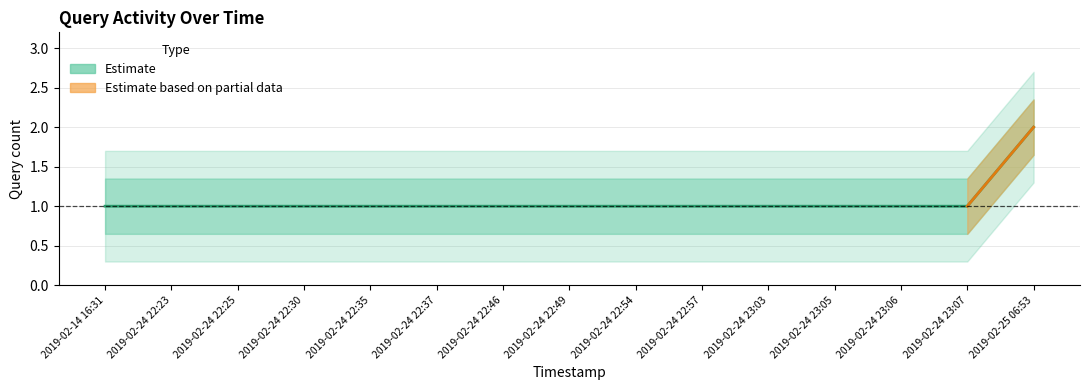

What is the approximate value at 2019-02-24 22:25?

1